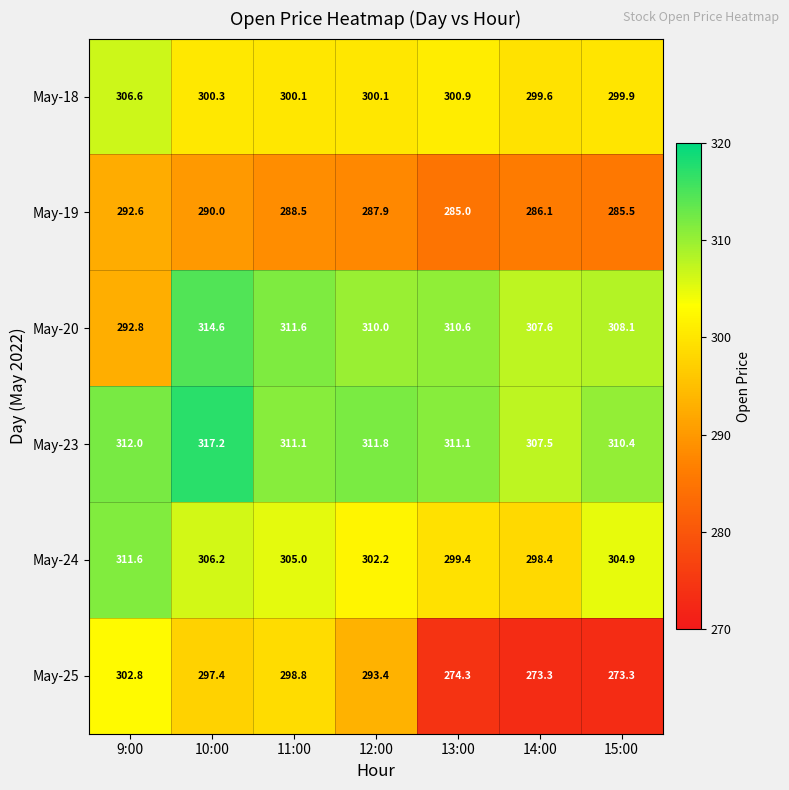

Read the May-20 value at 11:00.

311.6